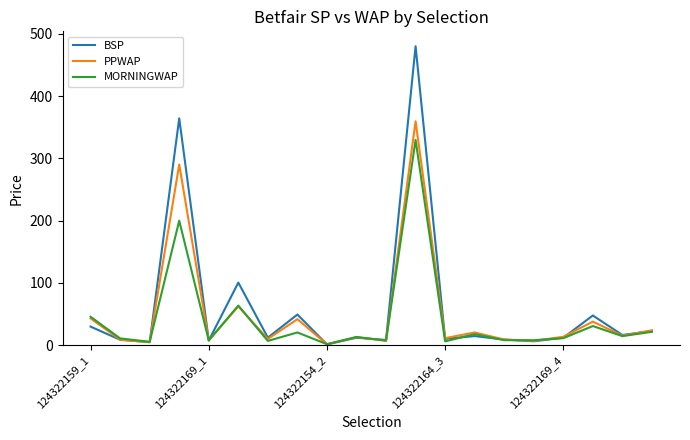

What is the highest value of the MORNINGWAP series?

329.7